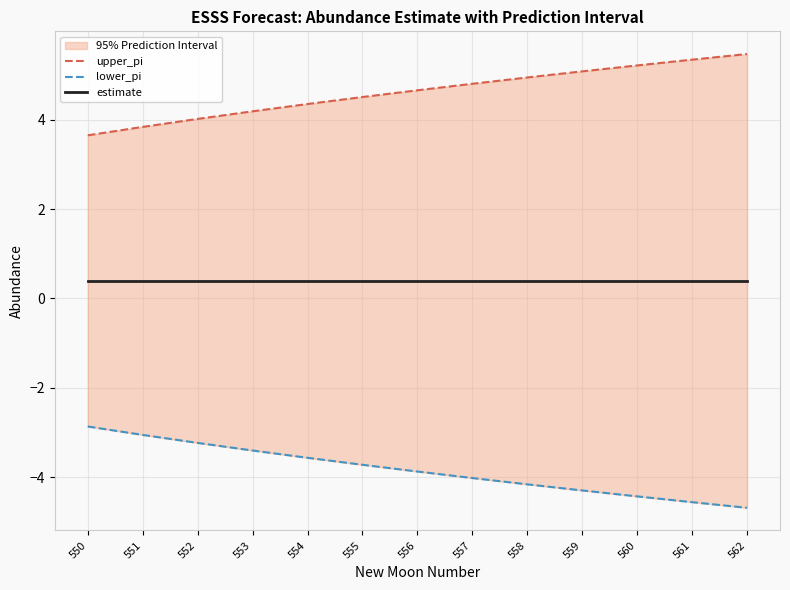

How many lines are shown in the chart?

3